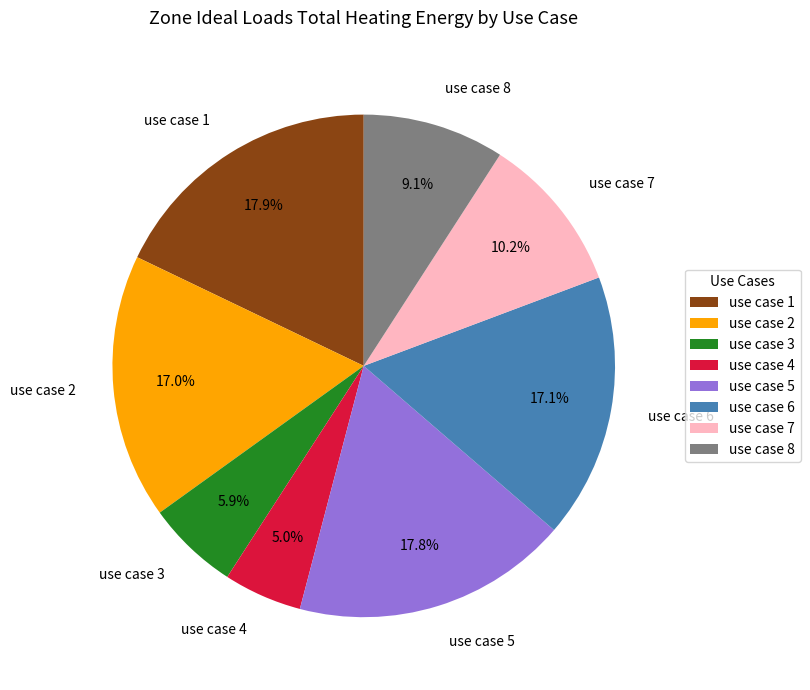

Does use case 3 account for over 50% of the chart?

No